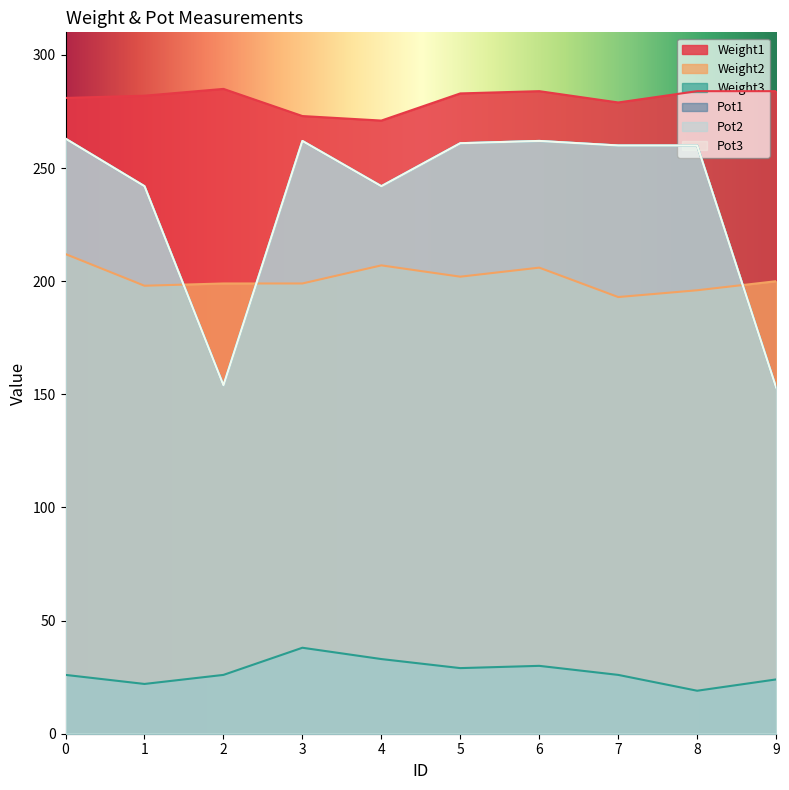

The value of Pot2 at 4 is 89. True or false?

False